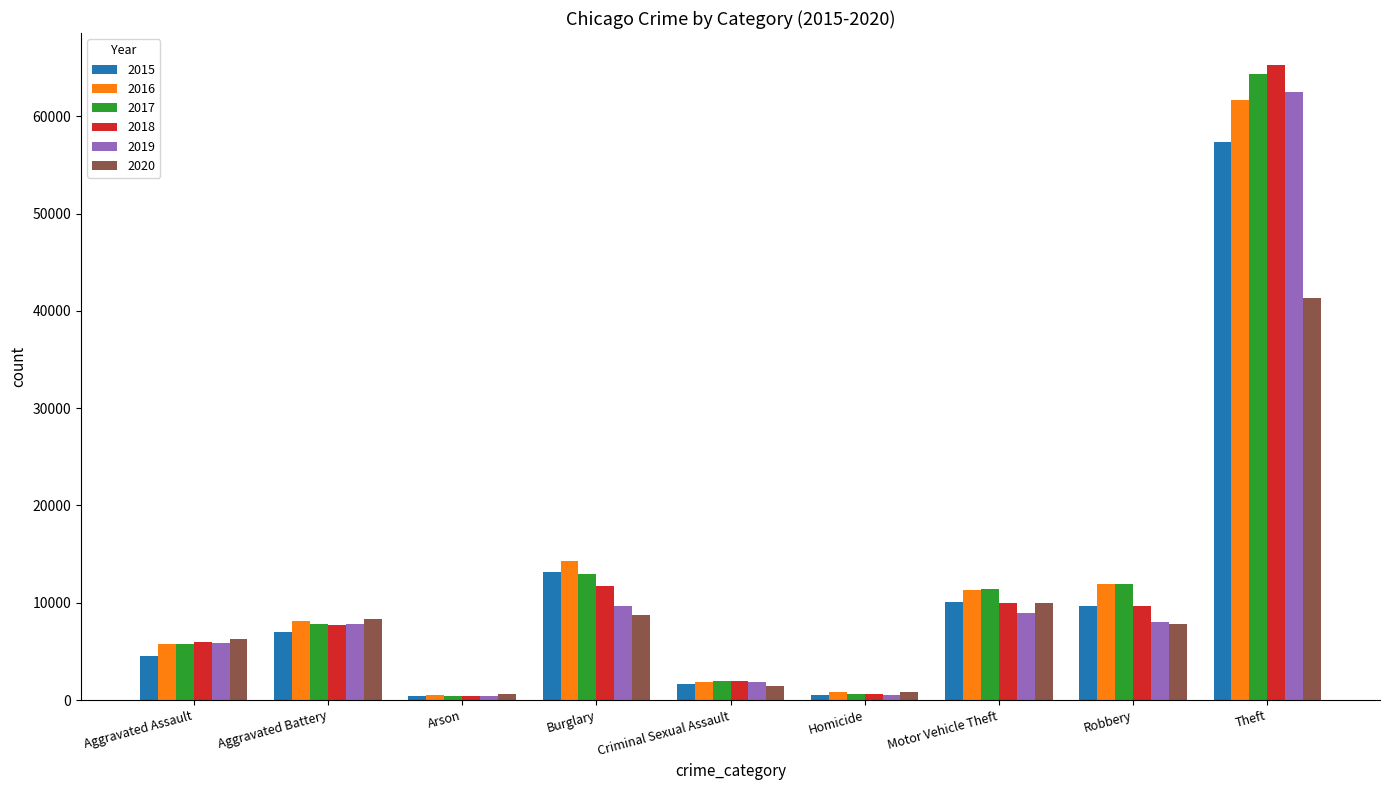

What is the difference between the maximum and minimum values in the 2016 series?

61103